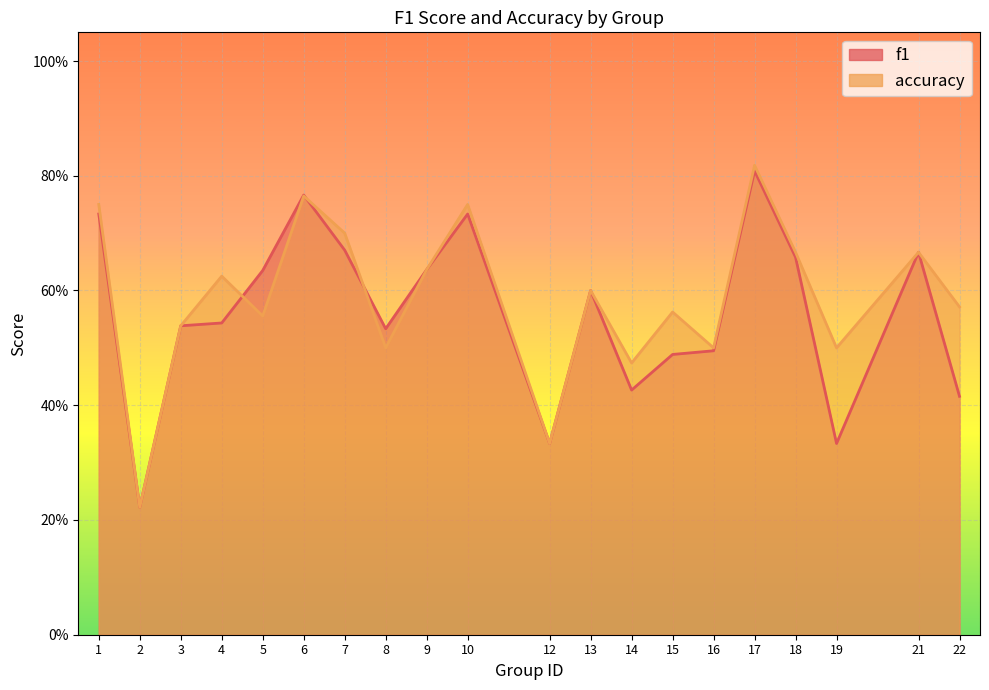

Reading right to left, transcribe all the data shown in this chart.

f1: 0.4	0.7	0.3	0.7	0.8	0.5	0.5	0.4	0.6	0.3	0.7	0.6	0.5	0.7	0.8	0.6	0.5	0.5	0.2	0.7
accuracy: 0.6	0.7	0.5	0.7	0.8	0.5	0.6	0.5	0.6	0.3	0.8	0.6	0.5	0.7	0.8	0.6	0.6	0.5	0.2	0.8